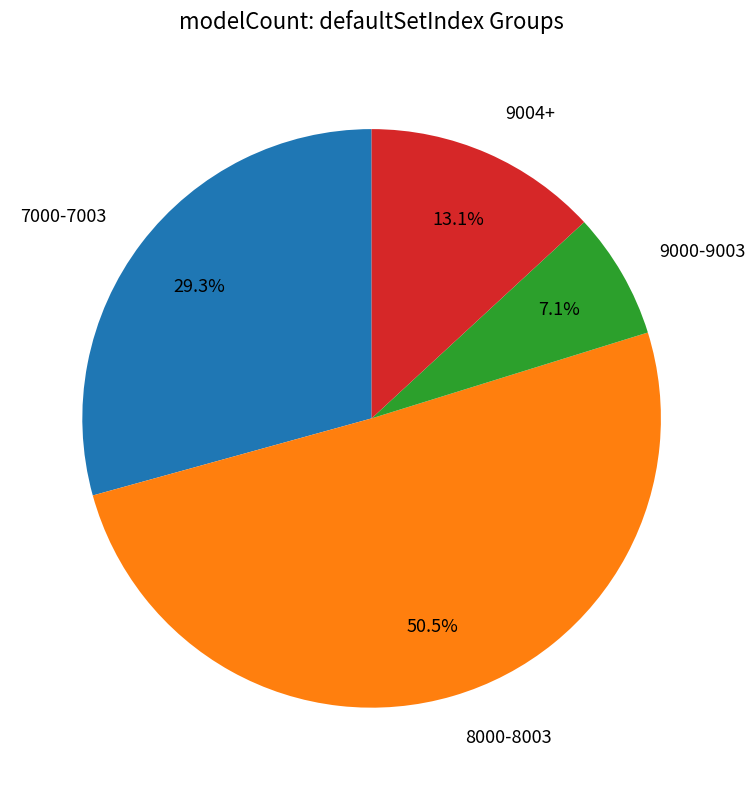

What percentage is NOT represented by 9000-9003?

92.9%